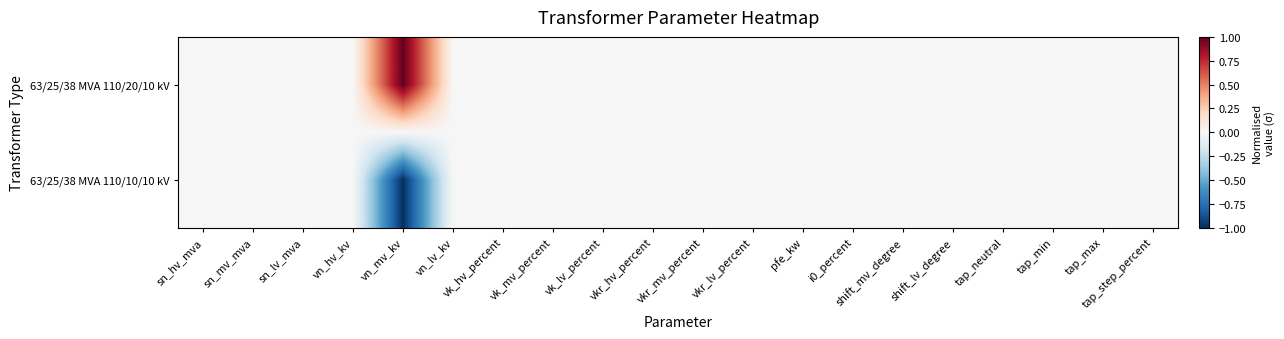

Which label corresponds to the largest value in the chart?

vn_mv_kv